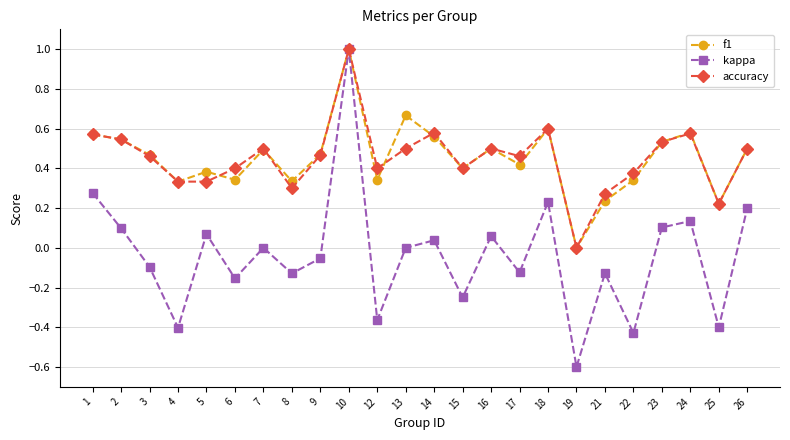

What is the sum of all kappa values?

-0.9